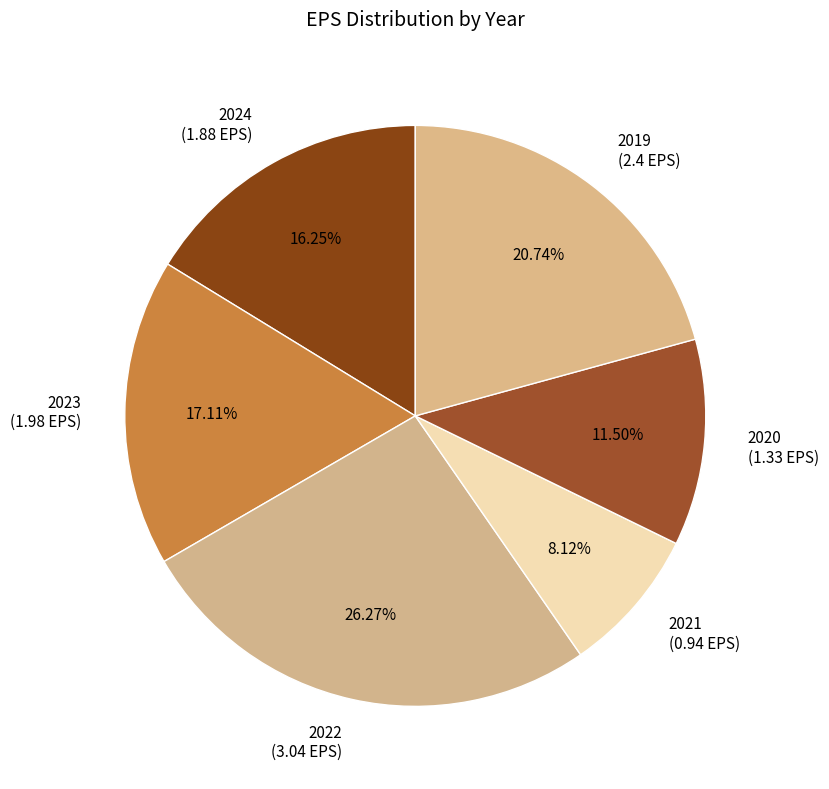

How many segments does this pie chart have?

6